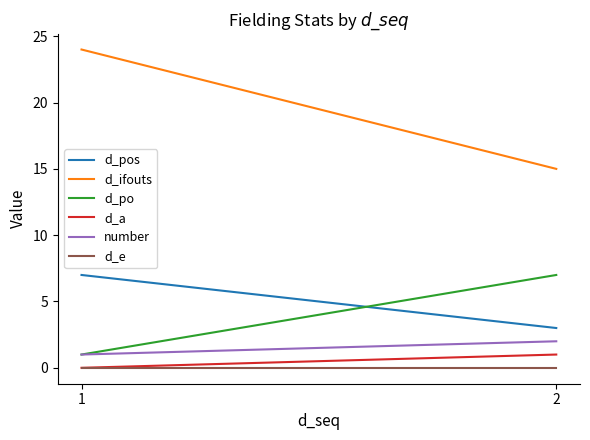

True or false: d_pos has a value of 12 at 1.

False